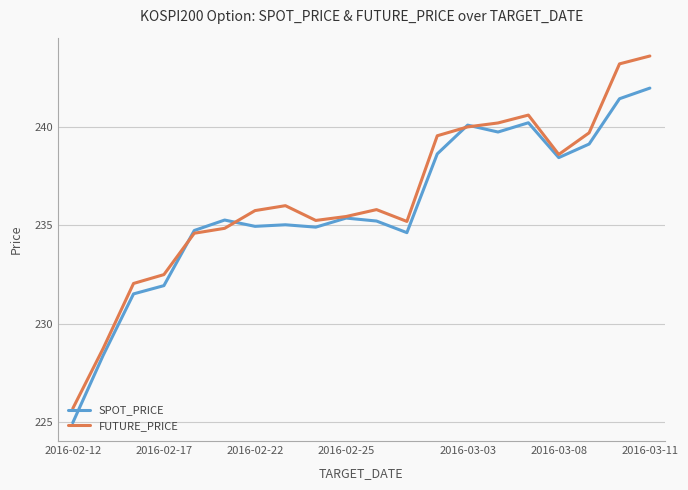

Rank the series by their maximum value, from lowest to highest.

SPOT_PRICE, FUTURE_PRICE